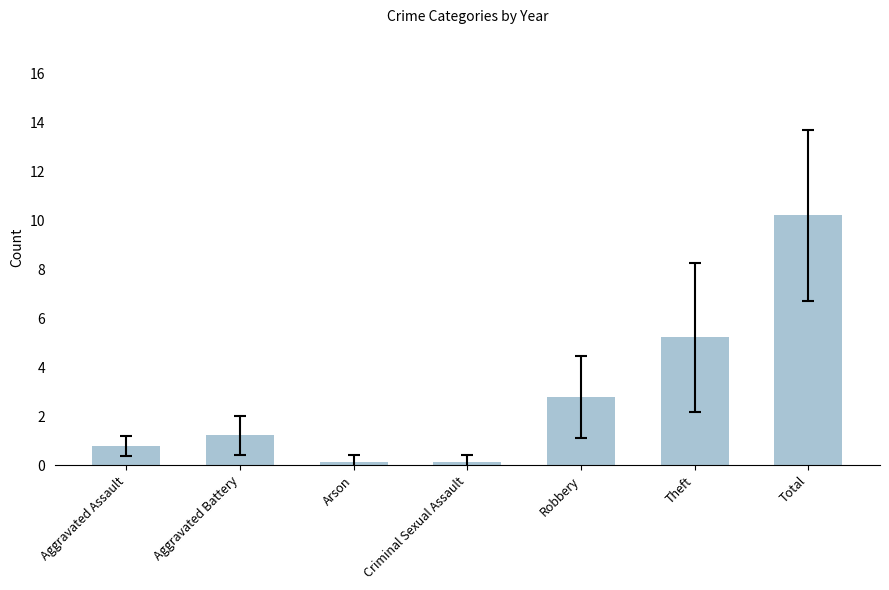

What is the label of the 3rd bar from the right?

Robbery